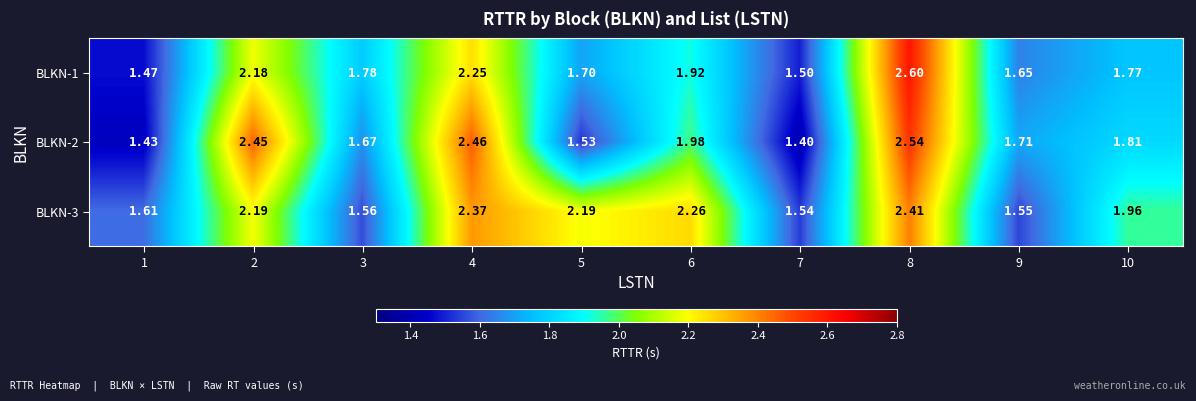

Rank the series by their average value, from lowest to highest.

BLKN-1, BLKN-2, BLKN-3